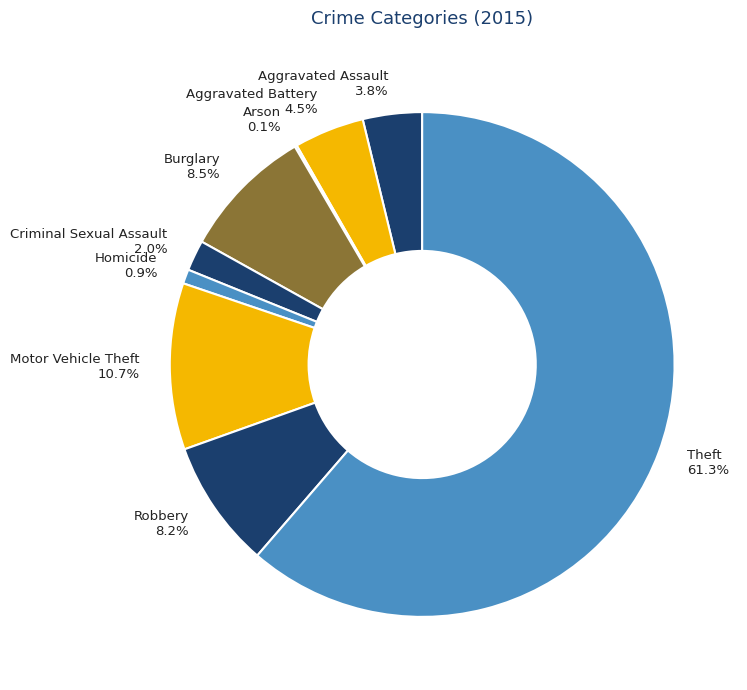

What is the ratio of the value at Motor Vehicle Theft 10.7% to the value at Burglary 8.5%?

1.3